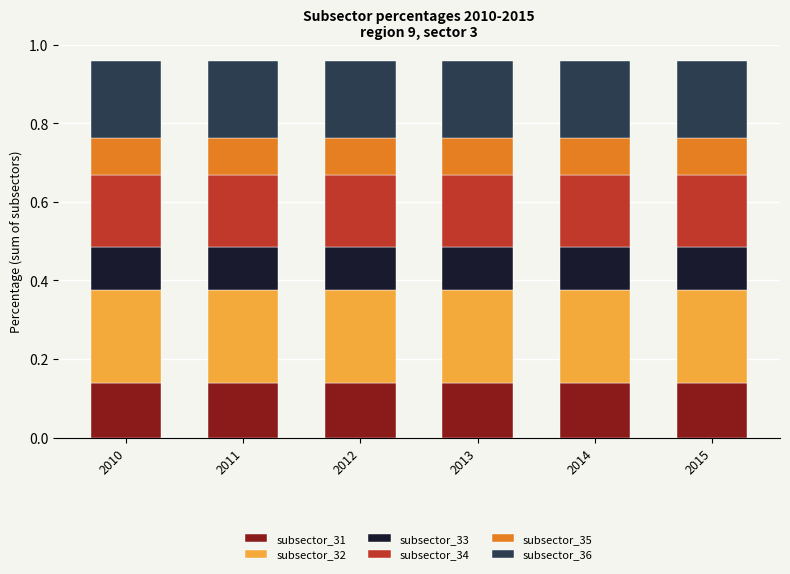

Is it true that subsector_31 equals 0.2 at 2011?

False